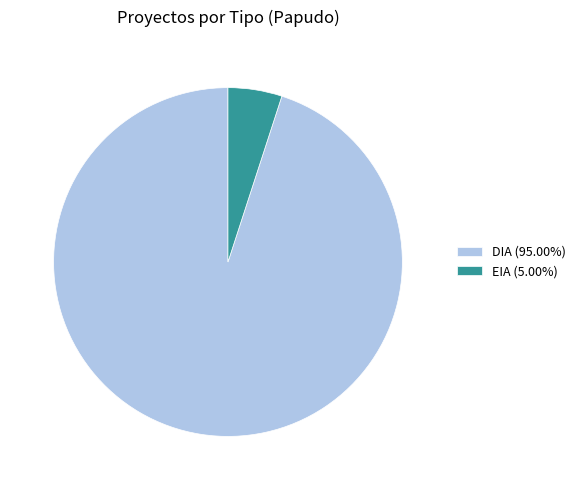

Is the sum of EIA (5.00%) and DIA (95.00%) greater than half?

Yes